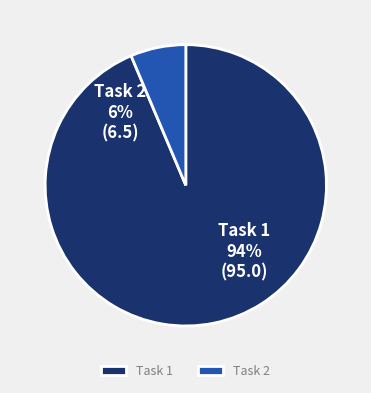

Combined, what portion of the pie is Task 1 and Task 2?

100.0%